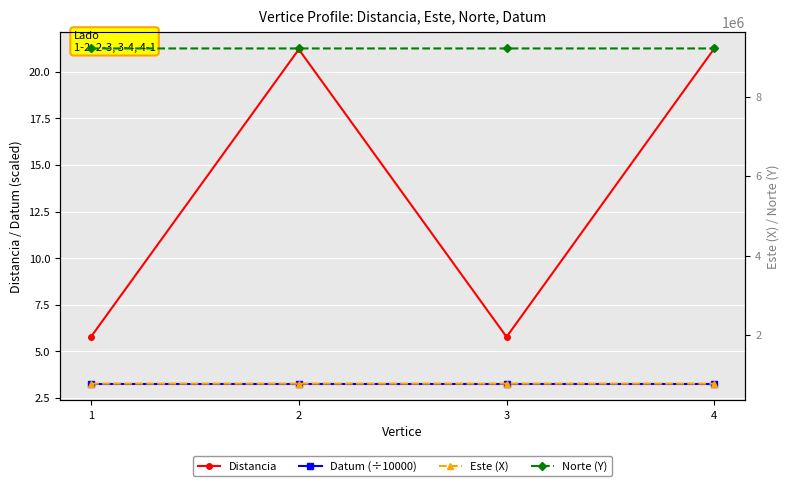

True or false: Distancia and Norte (Y) intersect in this chart.

False